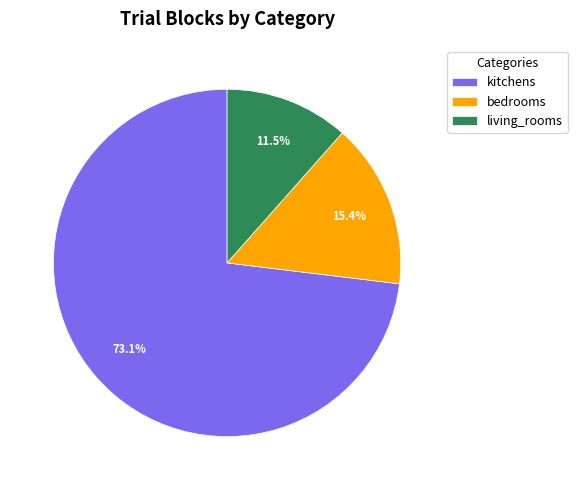

Approximately how many times larger is the value at bedrooms compared to living_rooms?

1.3